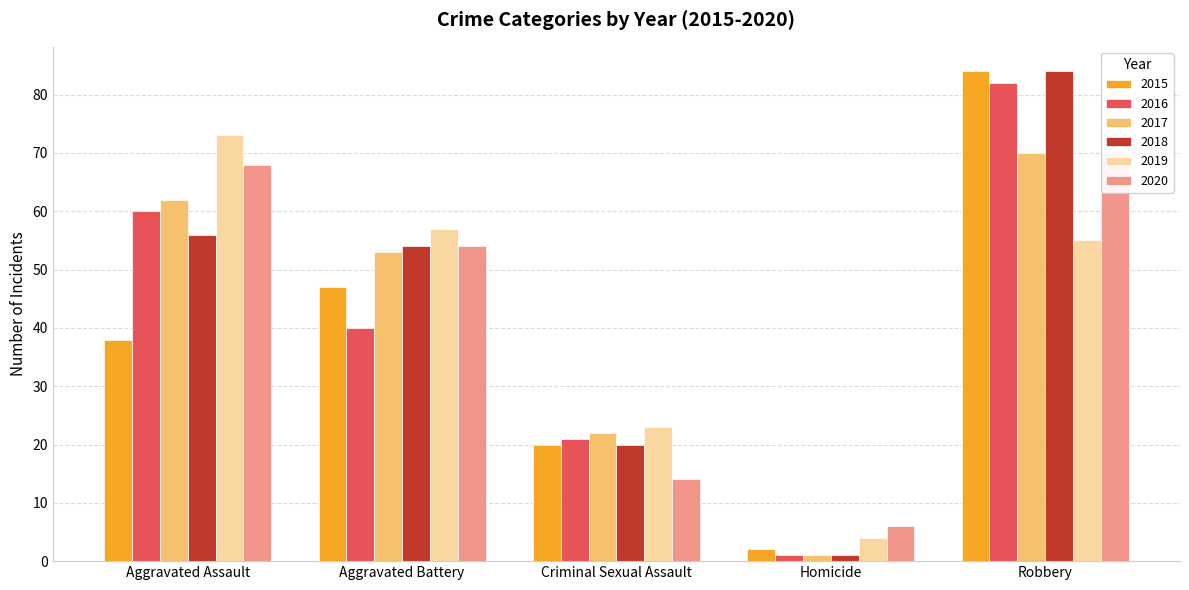

What is the difference between the highest and lowest values at Aggravated Battery?

17